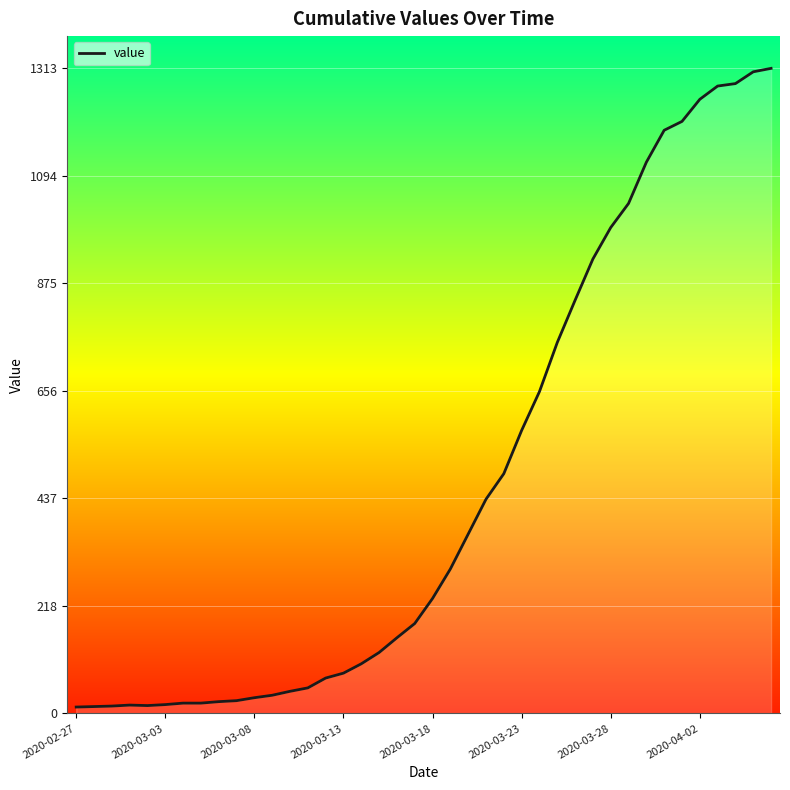

What is the maximum value shown in the chart?

1313